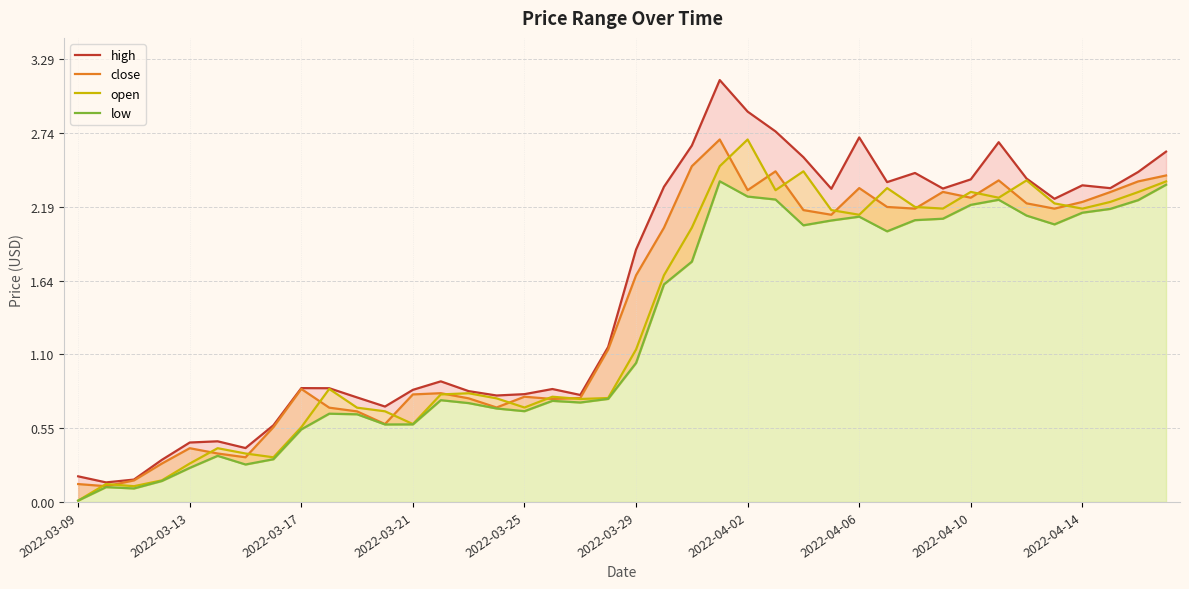

What is the sum of the open values at 10 and 28?

2.8